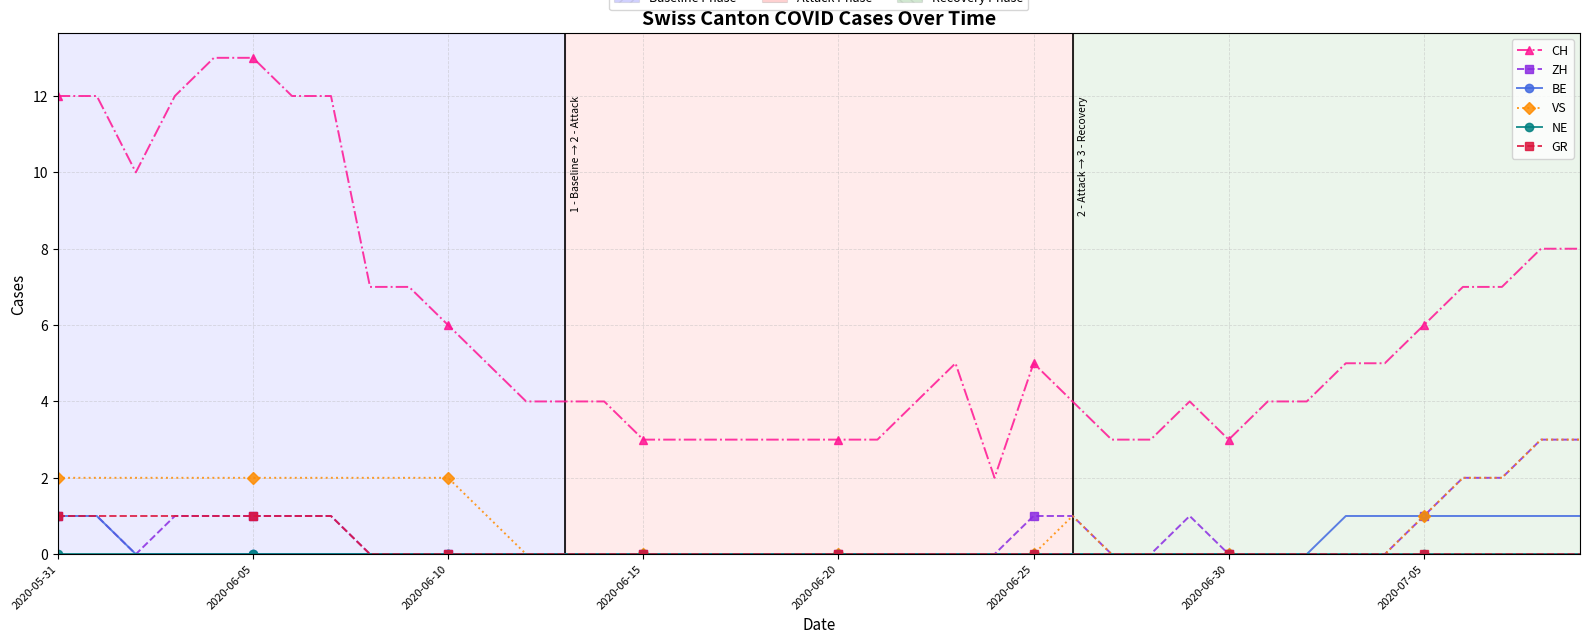

True or false: CH and ZH cross at least once.

False